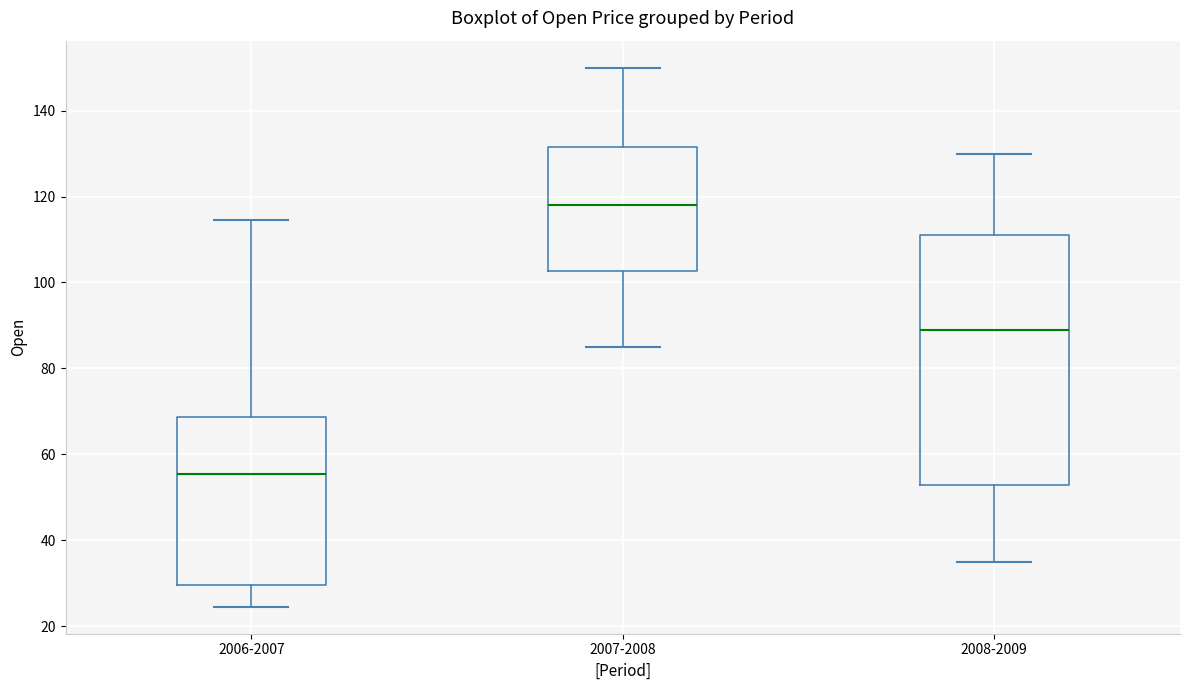

Reading left to right, read every box against the y-axis: the position of its median line, the range the box covers, and the ends of its whiskers. The values are not printed on the chart, so give them approximately, as read against the axis.

2006-2007: median 56, box 30 to 68, whiskers 24 to 114
2007-2008: median 118, box 102 to 132, whiskers 86 to 150
2008-2009: median 90, box 52 to 112, whiskers 36 to 130